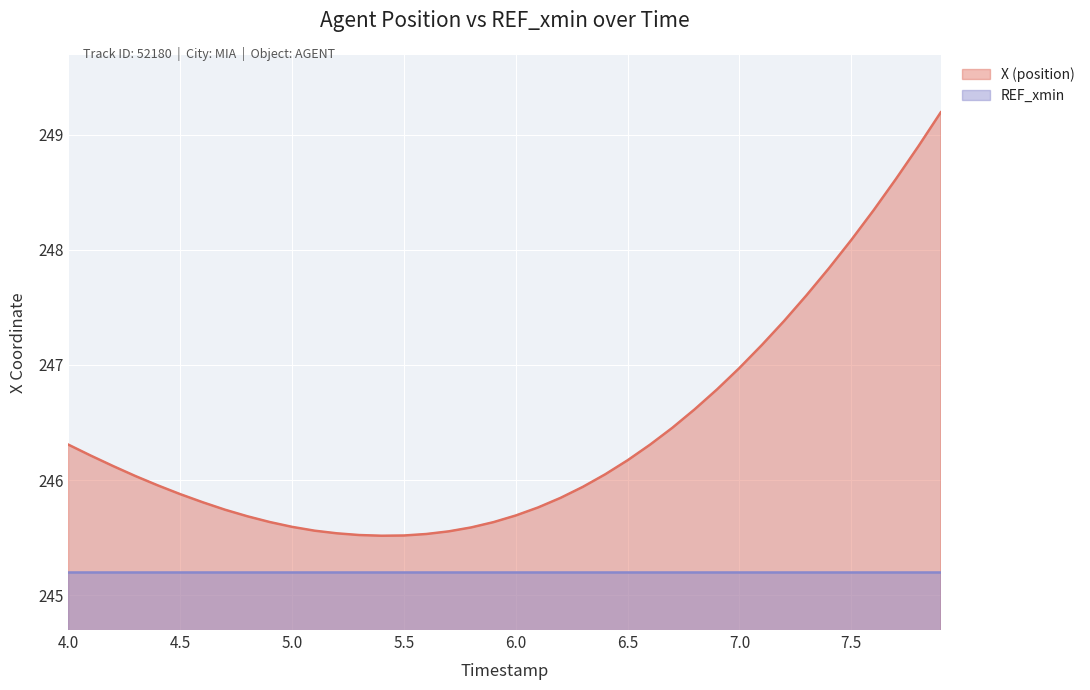

What is the ratio of the value at 7.5 to the value at 6.9?

1.0